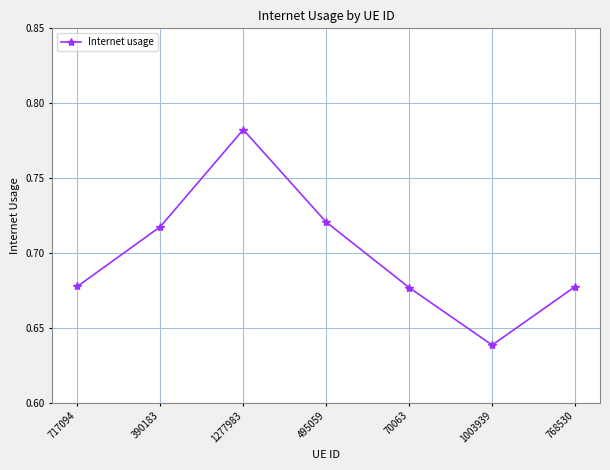

Which label corresponds to the largest value in the chart?

1277983